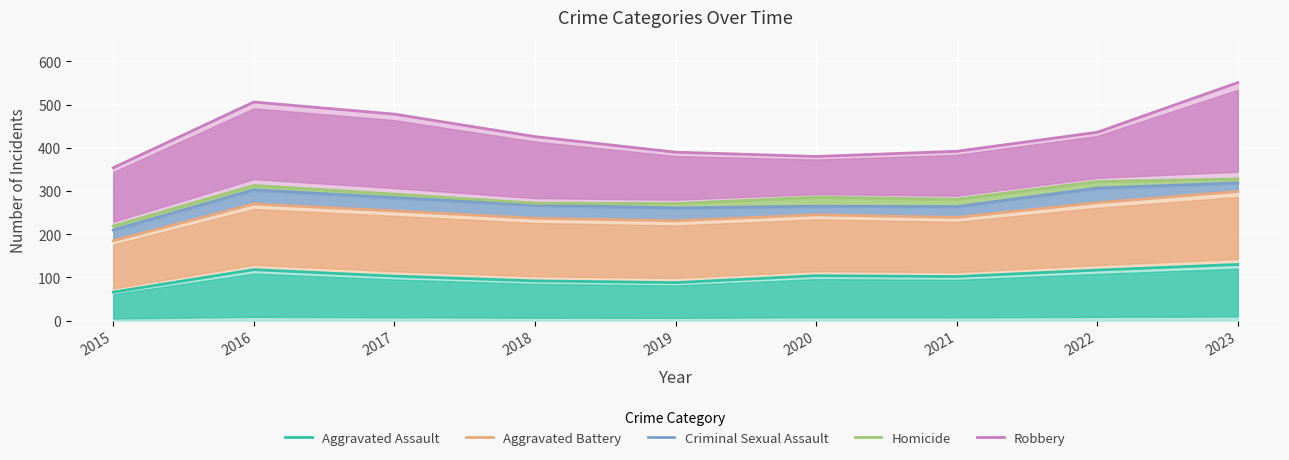

At which category does Criminal Sexual Assault reach its first local peak?

2016